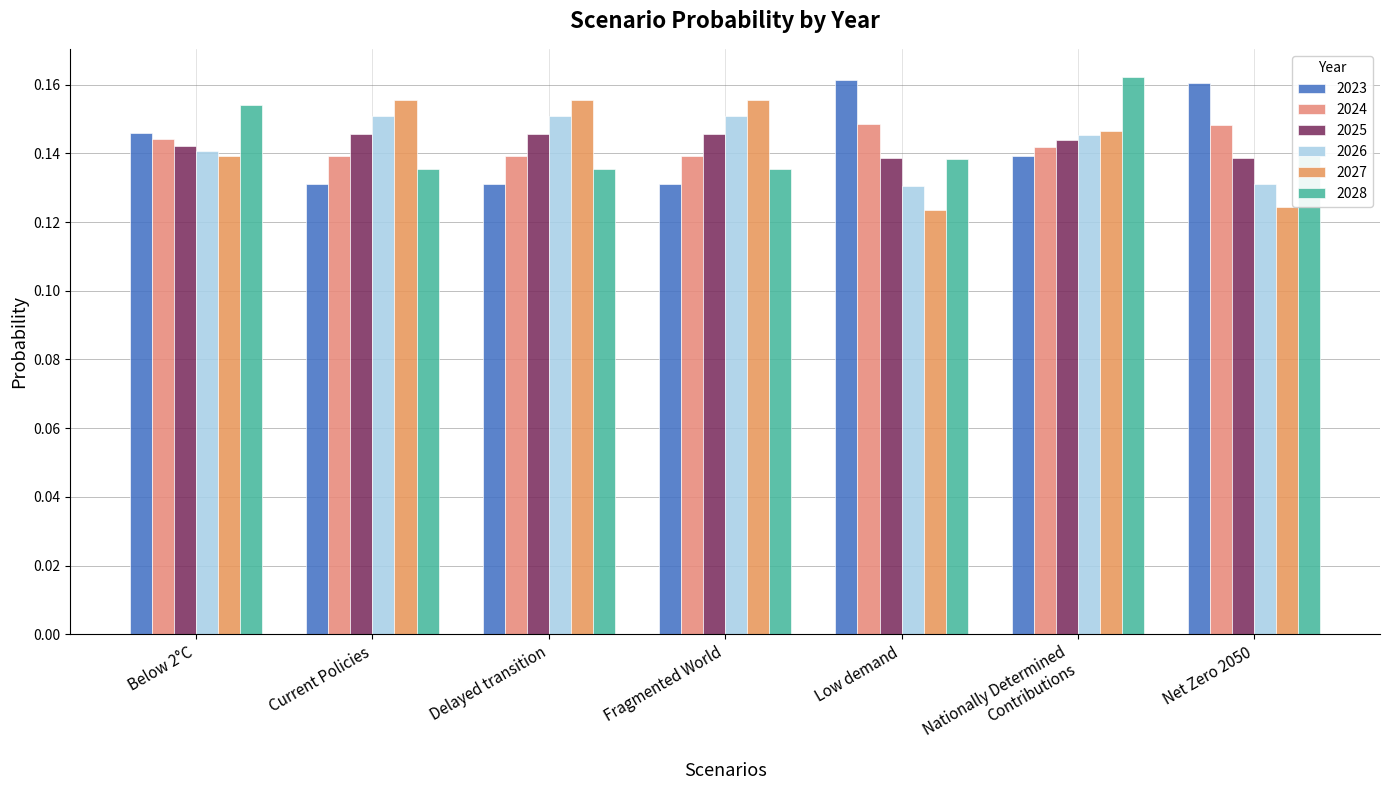

Reading right to left, extract all data points from this chart.

2023: Net Zero 2050=0.2	Nationally Determined
Contributions=0.1	Low demand=0.2	Fragmented World=0.1	Delayed transition=0.1	Current Policies=0.1	Below 2°C=0.1
2024: Net Zero 2050=0.1	Nationally Determined
Contributions=0.1	Low demand=0.1	Fragmented World=0.1	Delayed transition=0.1	Current Policies=0.1	Below 2°C=0.1
2025: Net Zero 2050=0.1	Nationally Determined
Contributions=0.1	Low demand=0.1	Fragmented World=0.1	Delayed transition=0.1	Current Policies=0.1	Below 2°C=0.1
2026: Net Zero 2050=0.1	Nationally Determined
Contributions=0.1	Low demand=0.1	Fragmented World=0.2	Delayed transition=0.2	Current Policies=0.2	Below 2°C=0.1
2027: Net Zero 2050=0.1	Nationally Determined
Contributions=0.1	Low demand=0.1	Fragmented World=0.2	Delayed transition=0.2	Current Policies=0.2	Below 2°C=0.1
2028: Net Zero 2050=0.1	Nationally Determined
Contributions=0.2	Low demand=0.1	Fragmented World=0.1	Delayed transition=0.1	Current Policies=0.1	Below 2°C=0.2